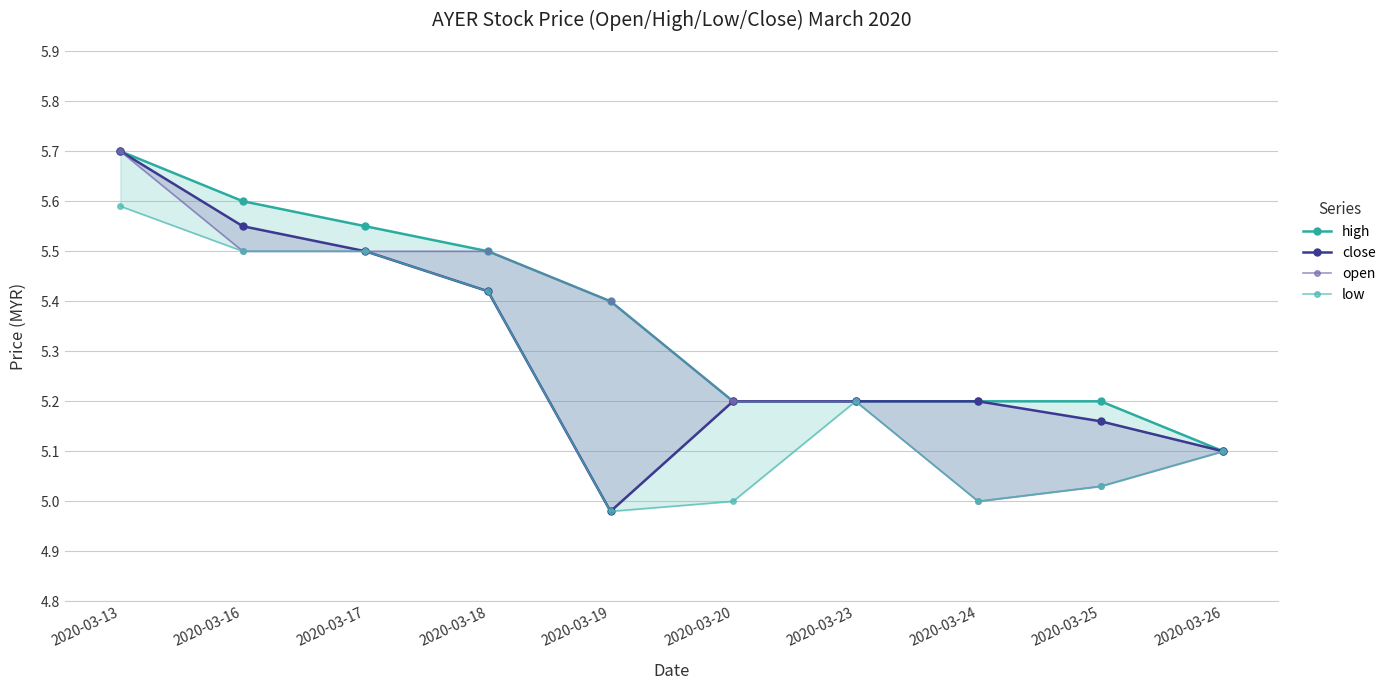

What is the total value across all series at 2020-03-25?

20.4